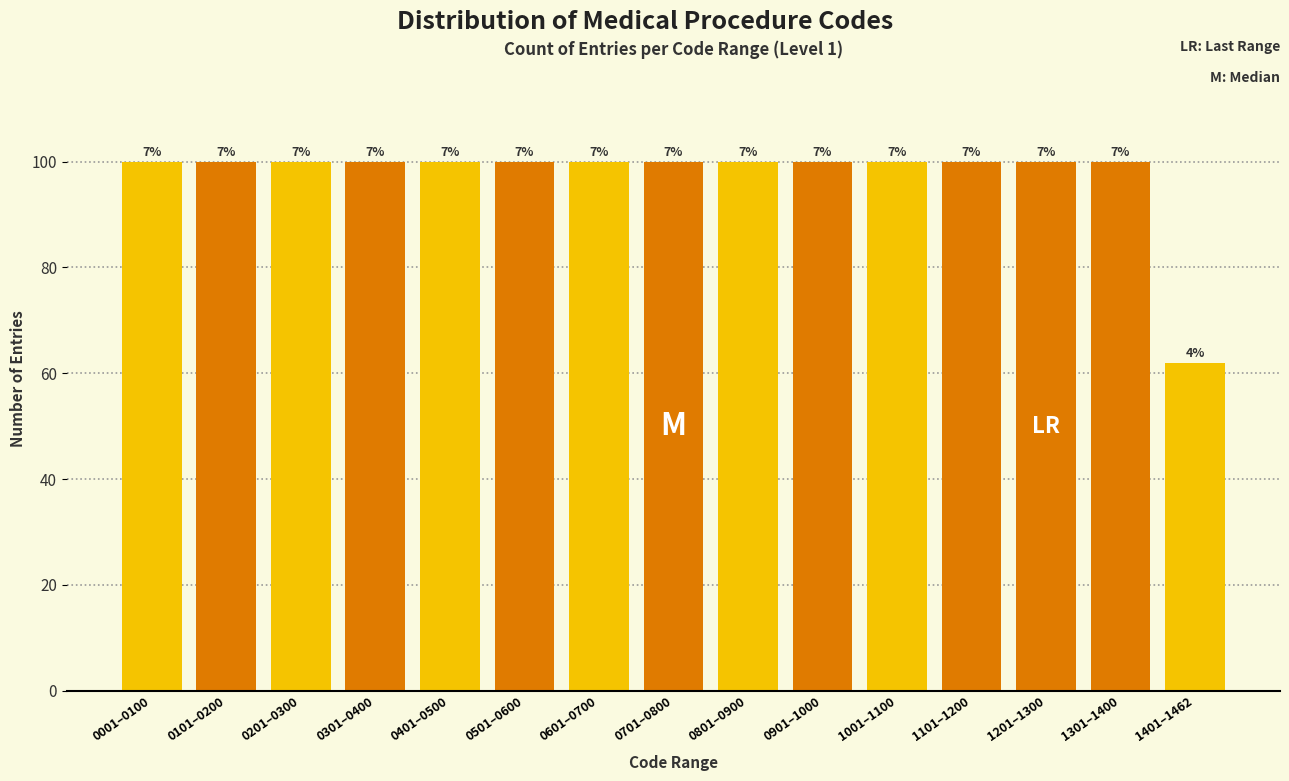

How many bars are there in total?

15